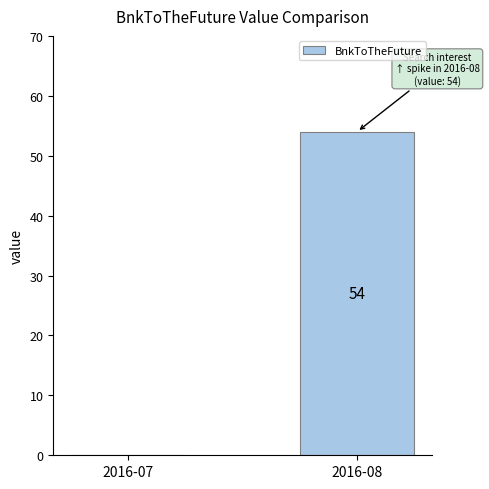

What is the sum of the values at 2016-07 and 2016-08?

54